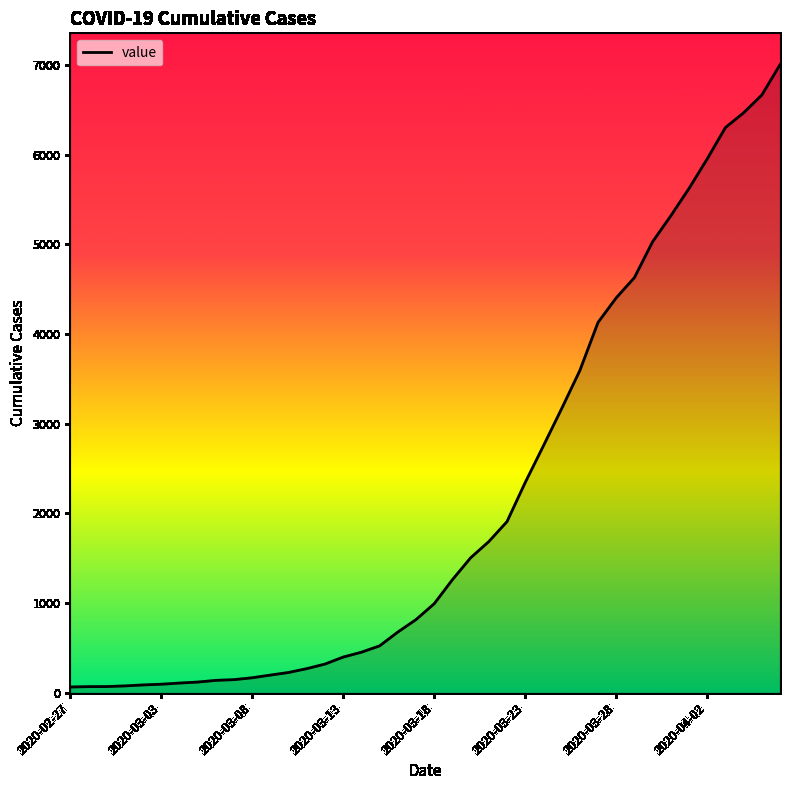

What is the difference between the second highest and minimum values?

6602